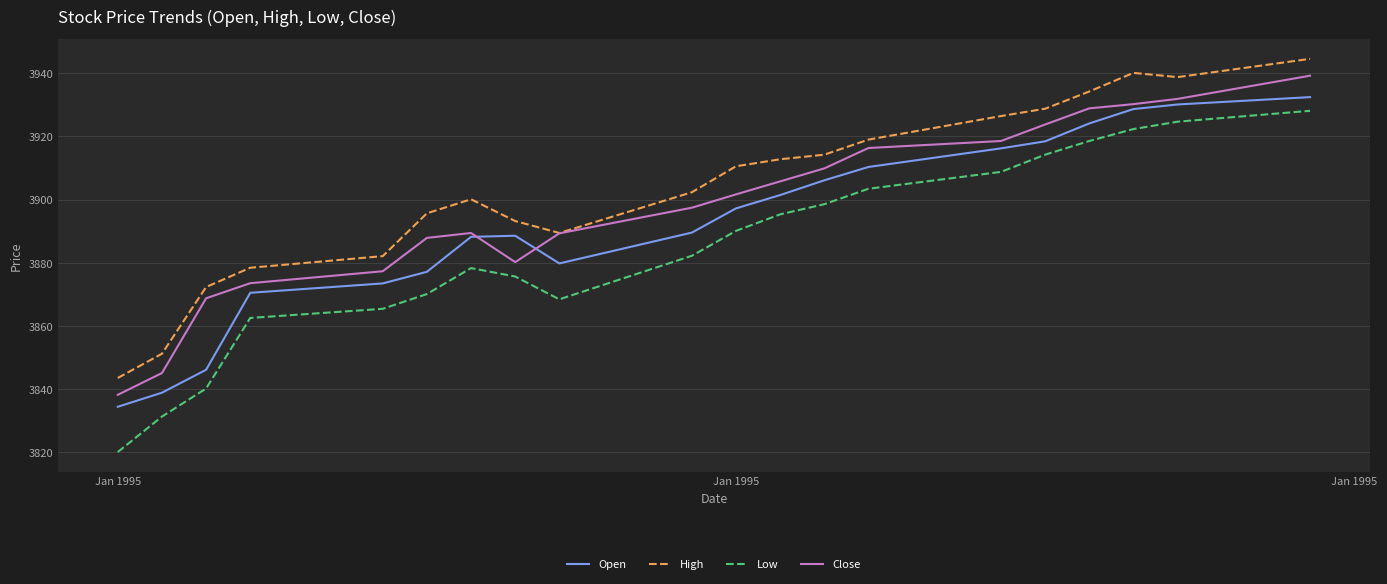

True or false: Low and Close intersect in this chart.

False